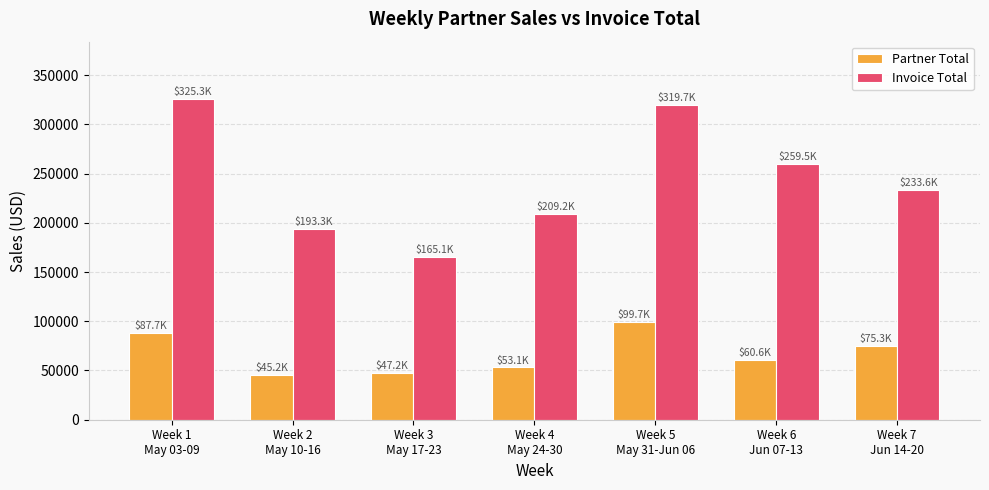

Is it true that Partner Total equals 60636.6 at Week 6
Jun 07-13?

True